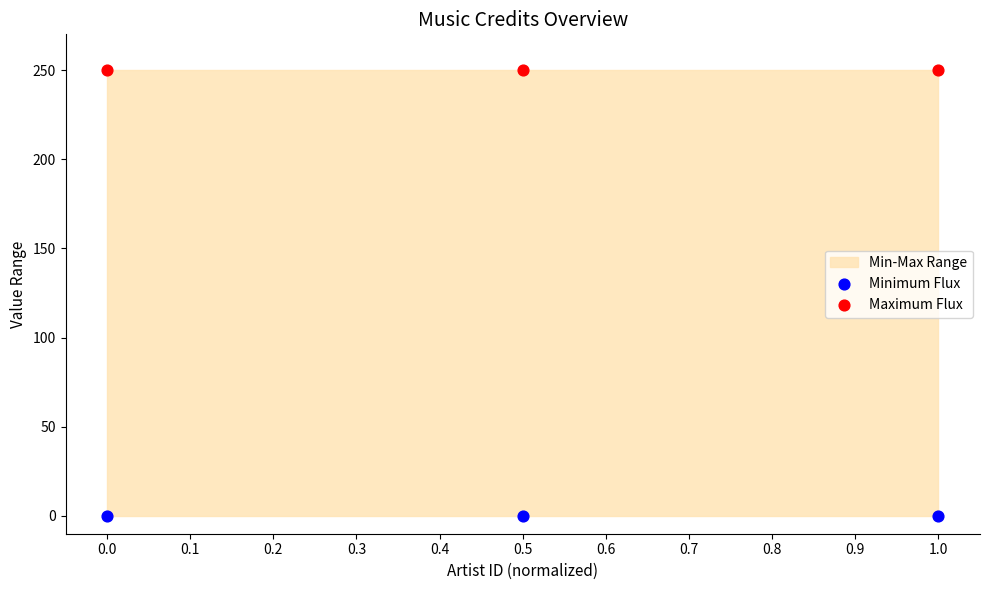

Which series contains the lowest Y value?

Minimum Flux